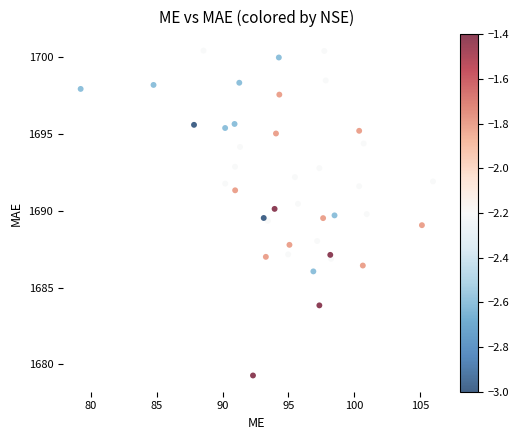

What is the range of Y values (max minus min)?

21.1